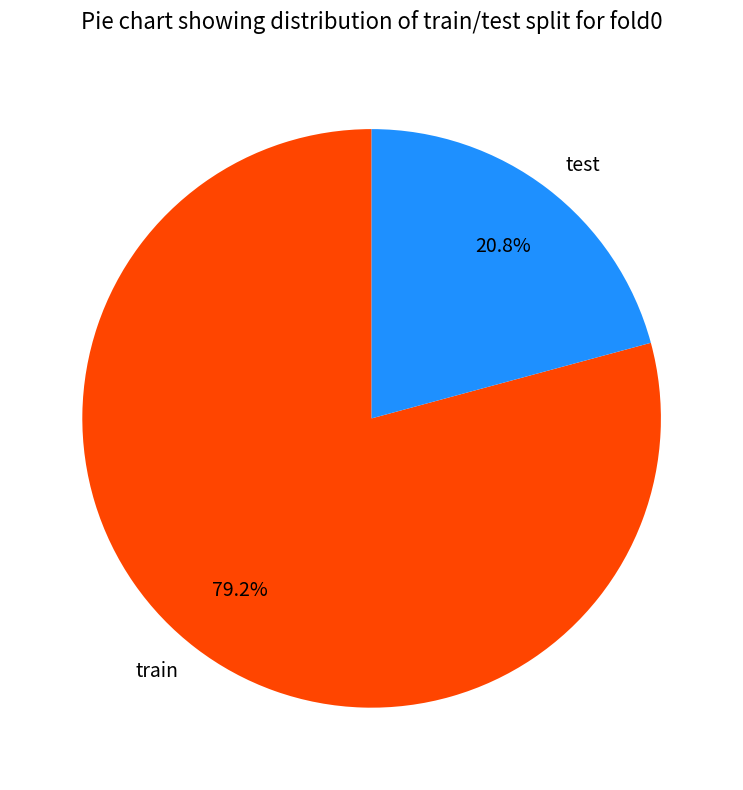

Count the number of slices in the pie.

2